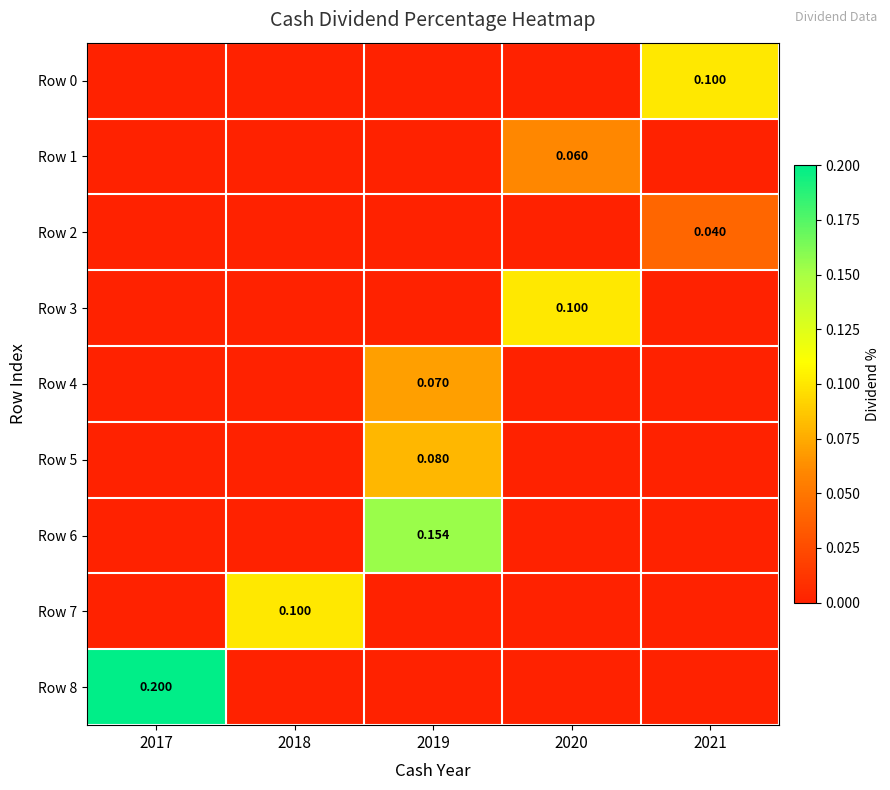

Which series has the widest spread of values?

Row 8